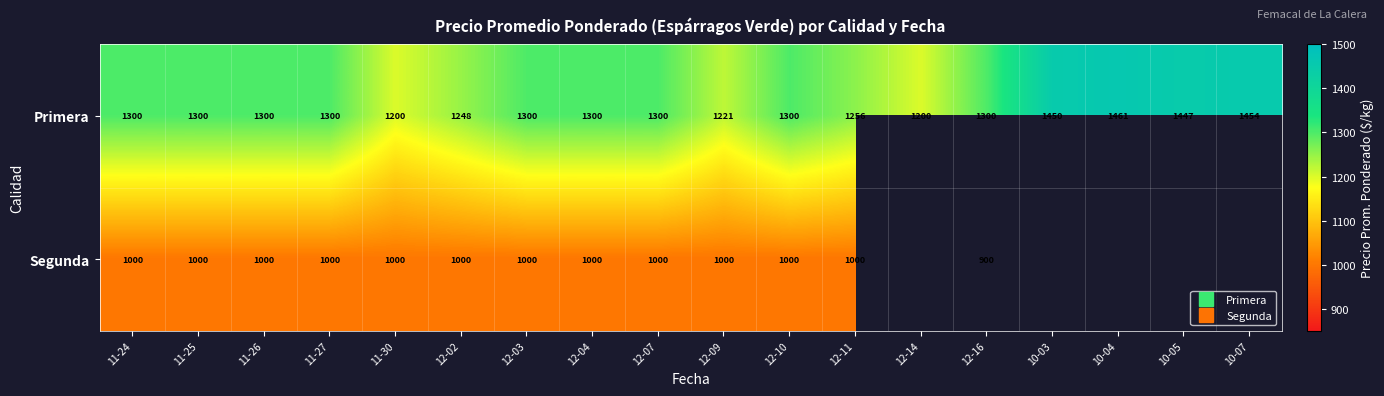

What is the sum of the Segunda values at 11-25 and 12-04?

2000.0